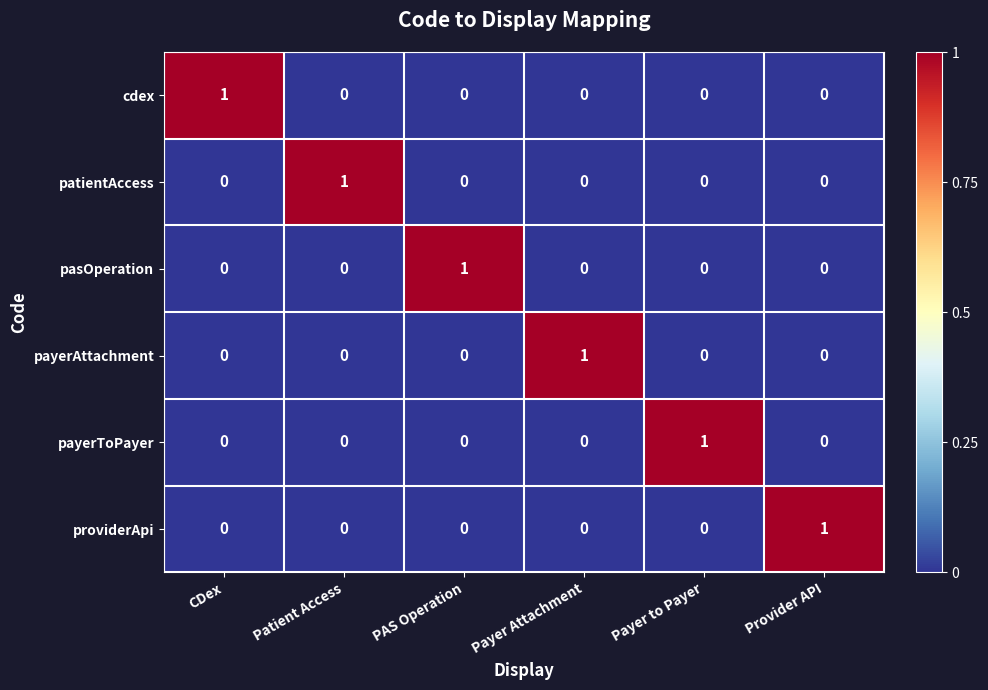

What is the maximum value shown in the chart?

1